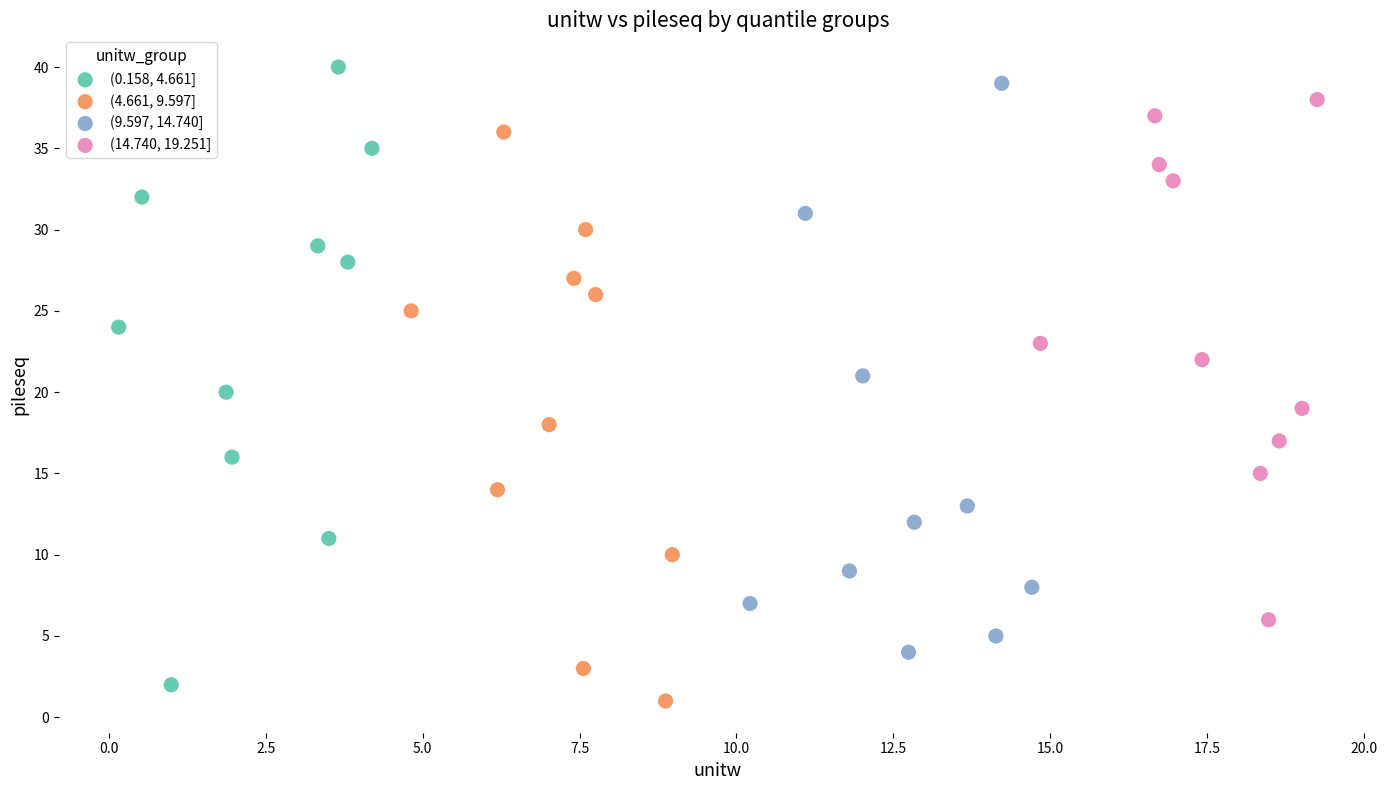

Which series contains the highest Y value?

(0.158, 4.661]